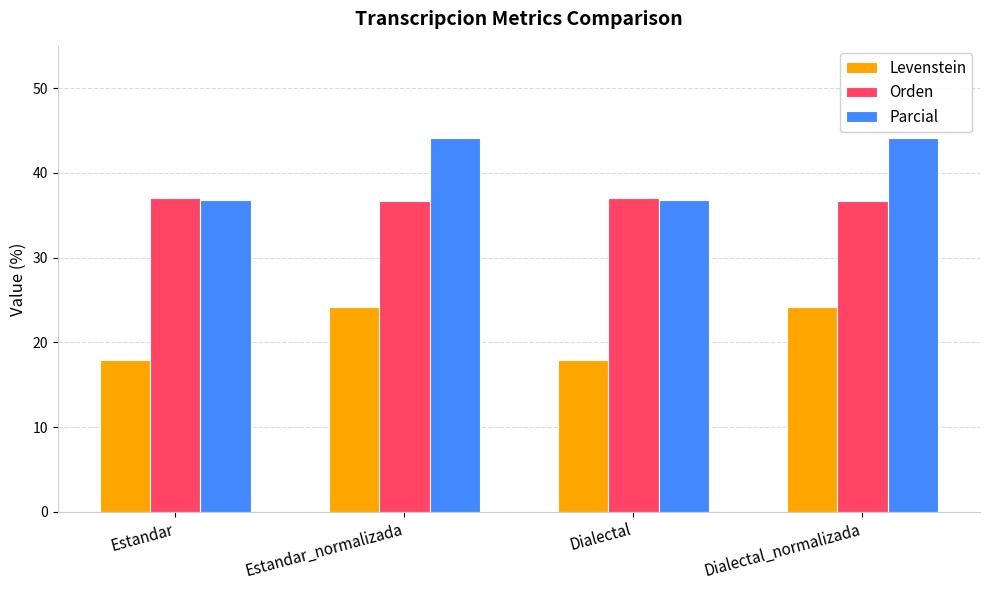

What is the difference between the highest and lowest values at Estandar?

19.2